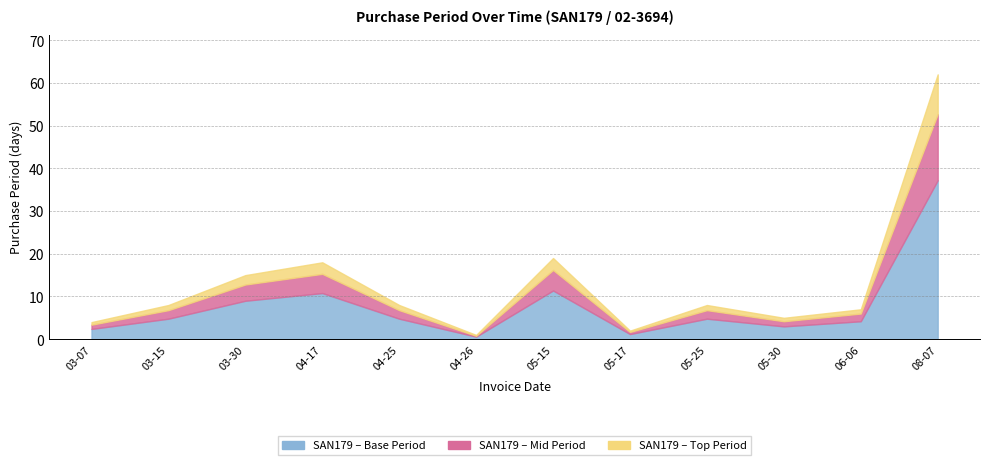

True or false: the data shows 18 at 2017-04-17.

True